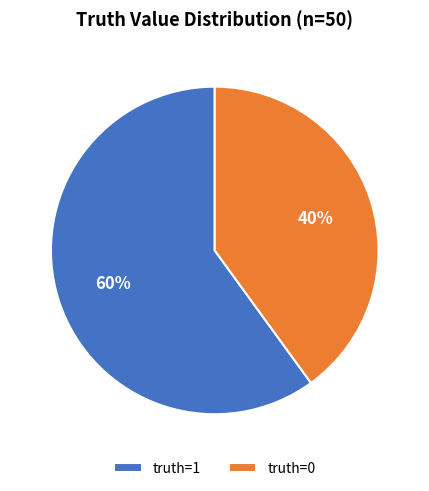

What percentage is the truth=1 slice, to the nearest percent?

60%